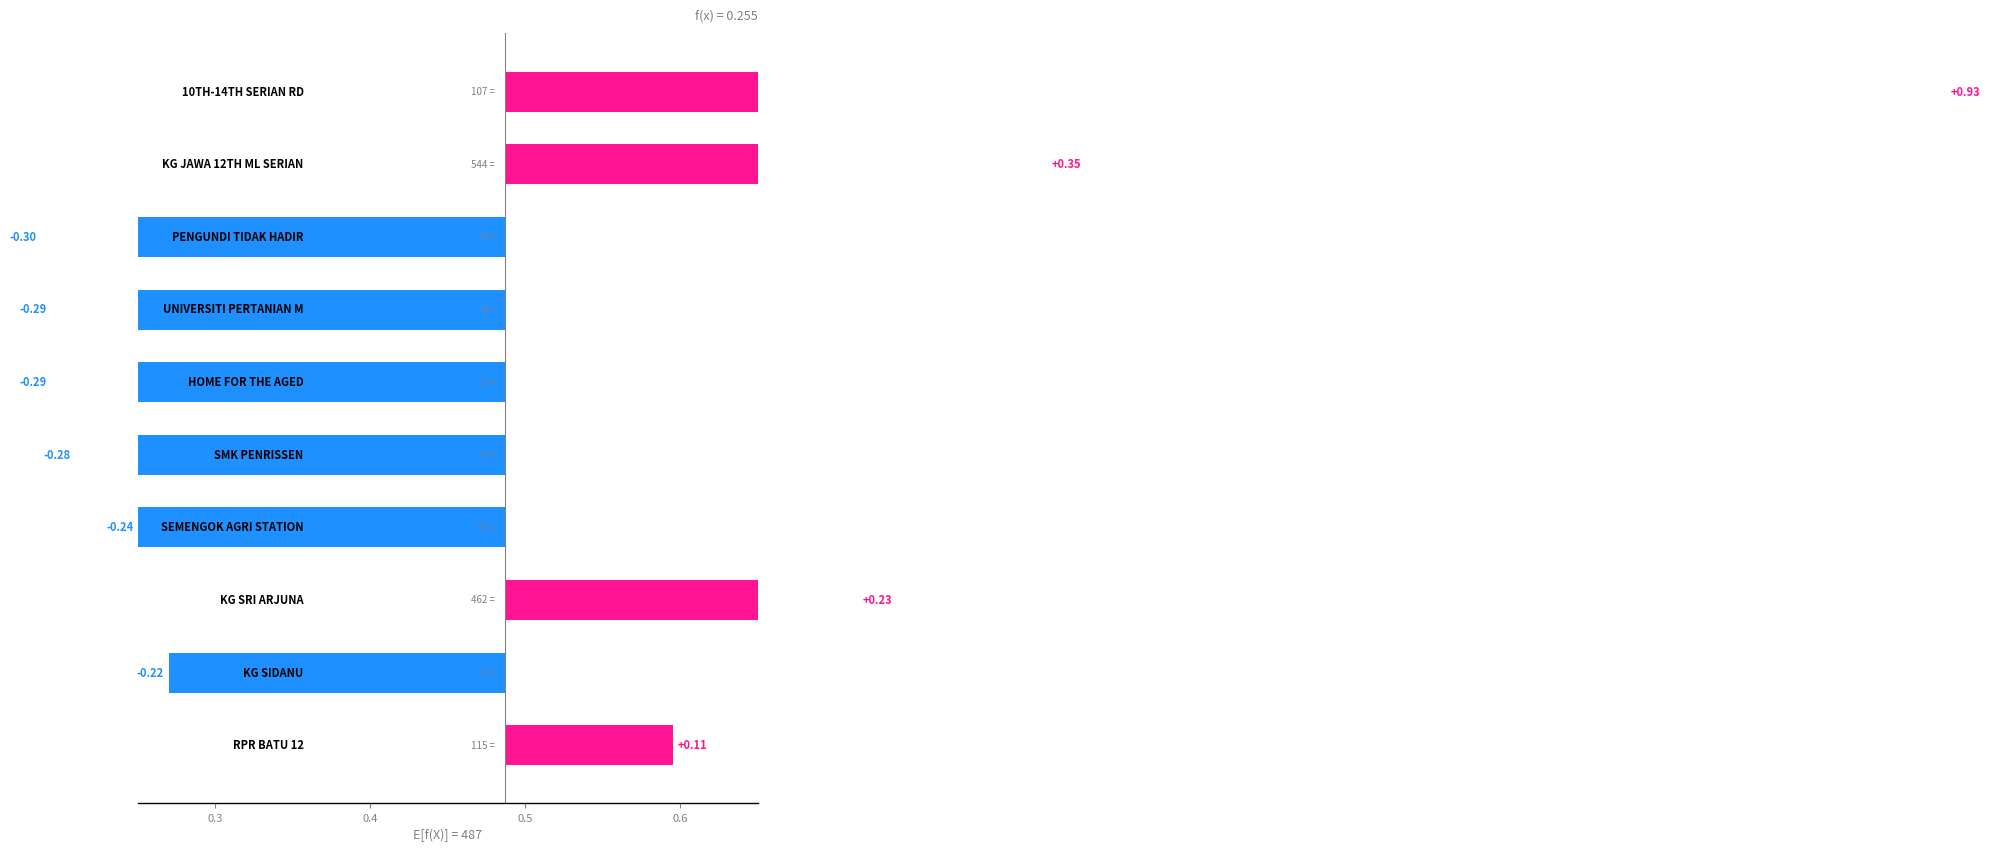

Read the value at 0.5.

0.2